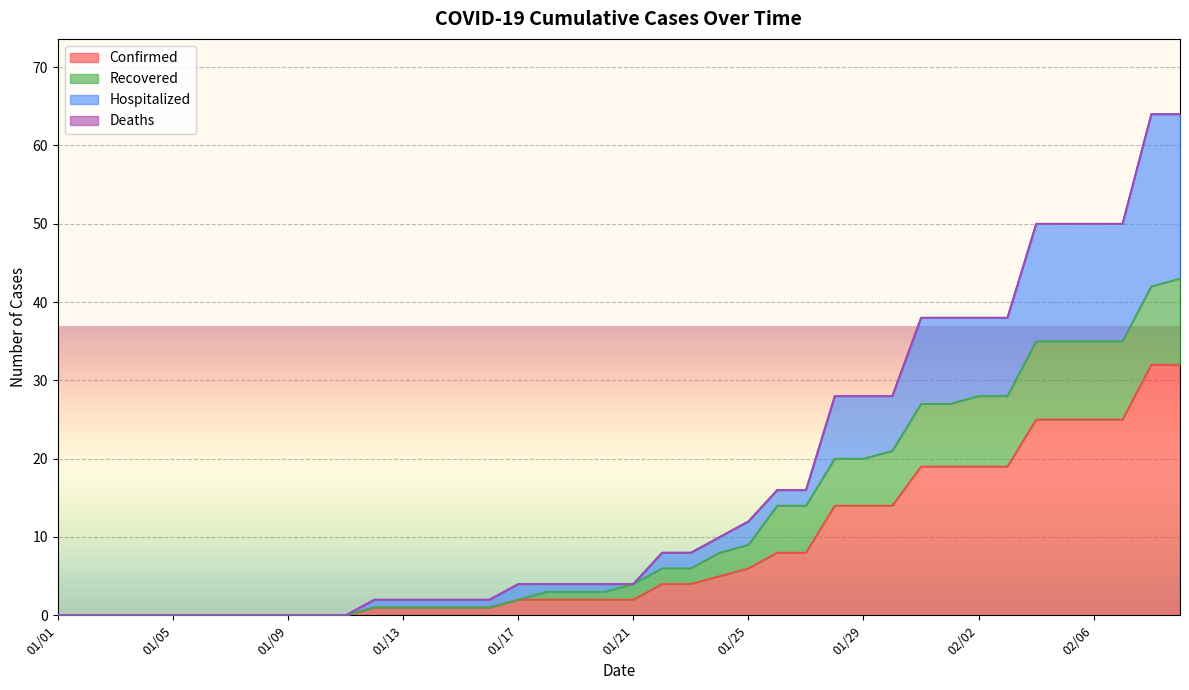

What is the highest value of the Confirmed series?

32